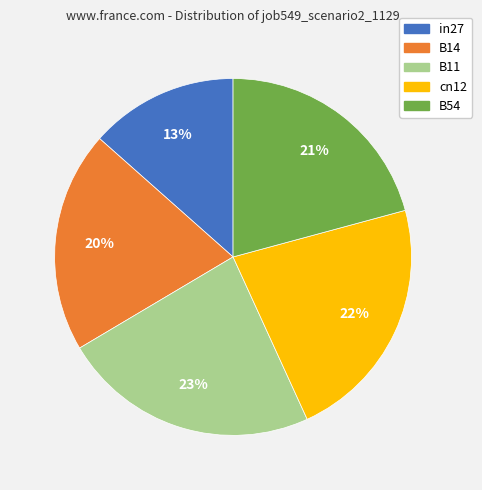

To the nearest percent, what is the average slice percentage?

20%